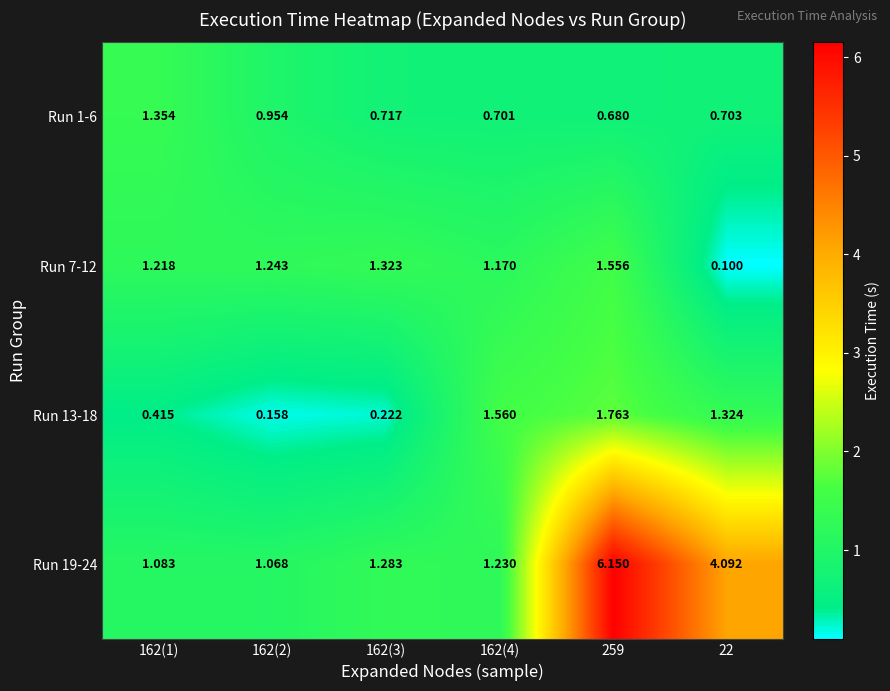

How many data points does each series have?

6